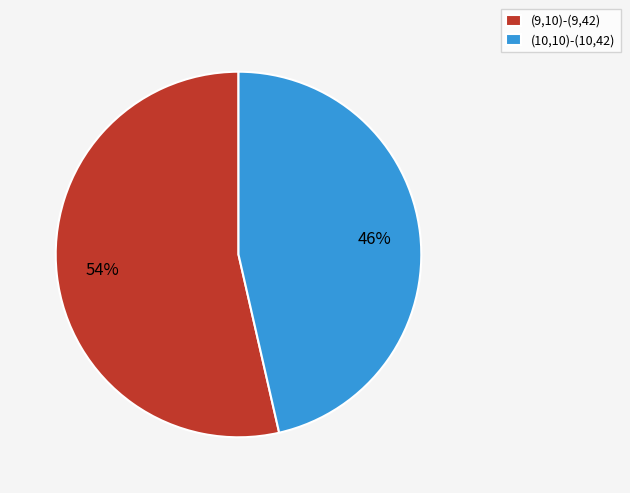

To the nearest percent, what is the average slice percentage?

50%